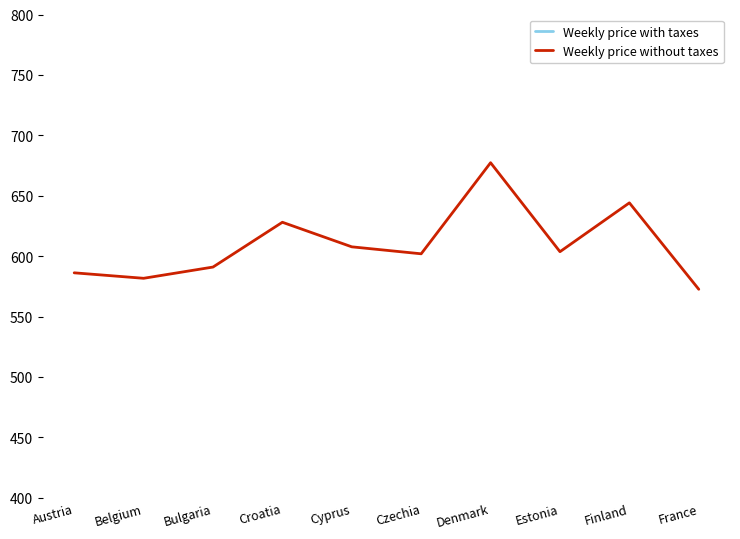

What is the sum of all Weekly price with taxes values?

12975.8